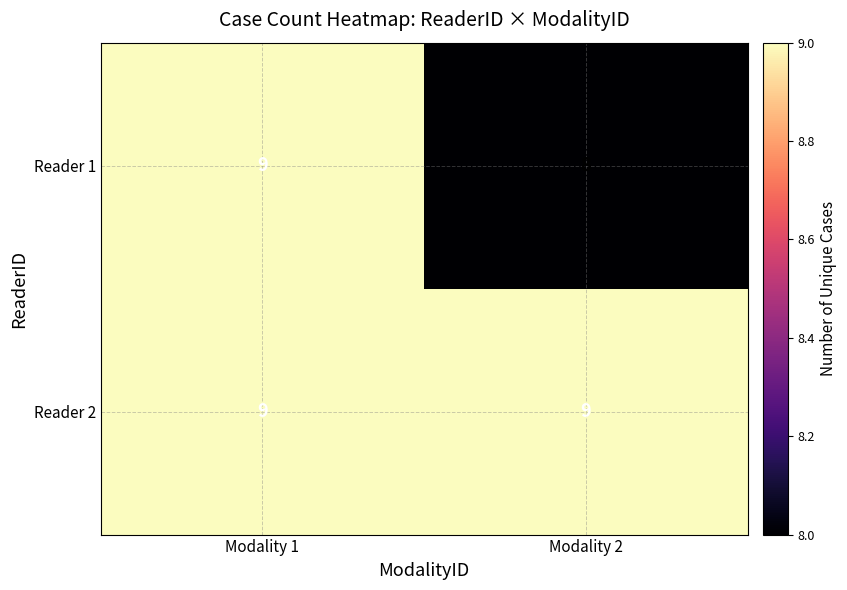

What is the minimum value shown in the chart?

8